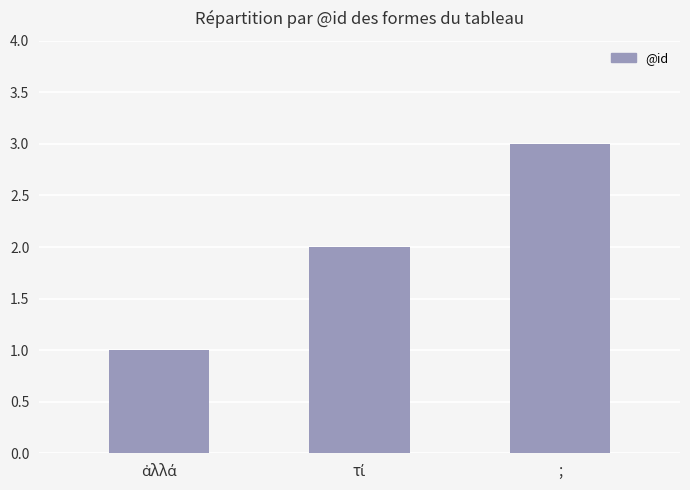

What is the sum of all values?

6